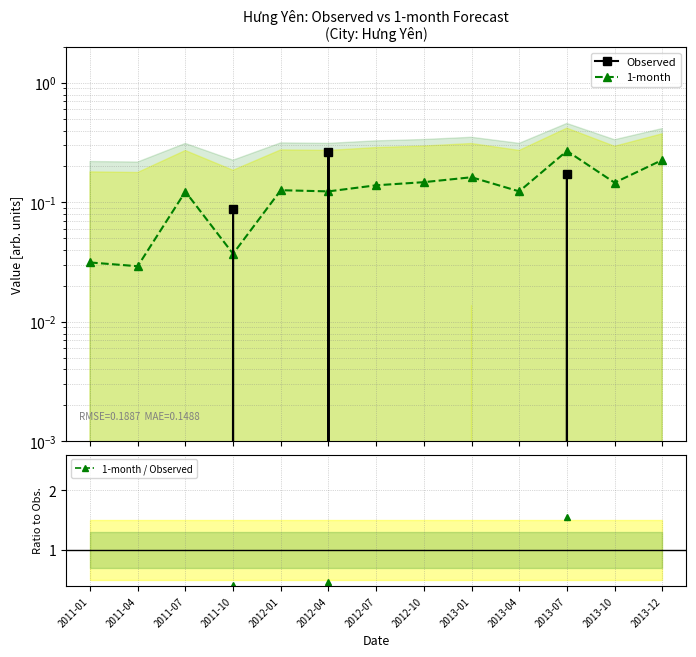

Is it true that 1-month equals 0.2 at 2013-10?

False